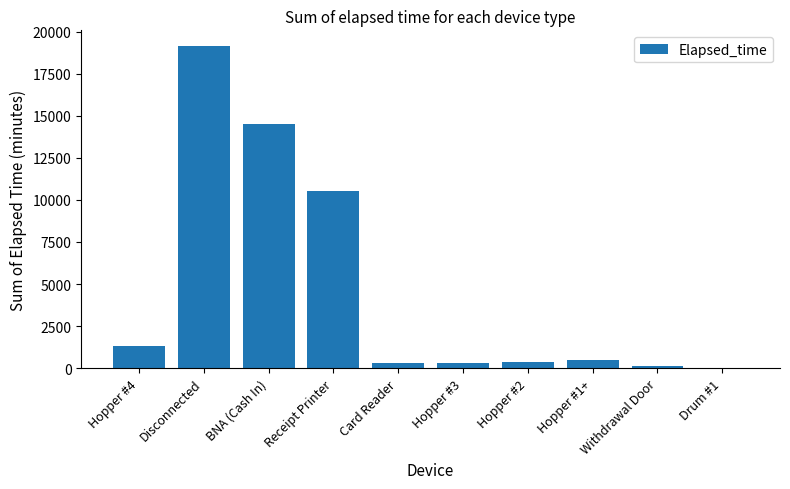

At which category does the chart reach its peak across all series?

Disconnected